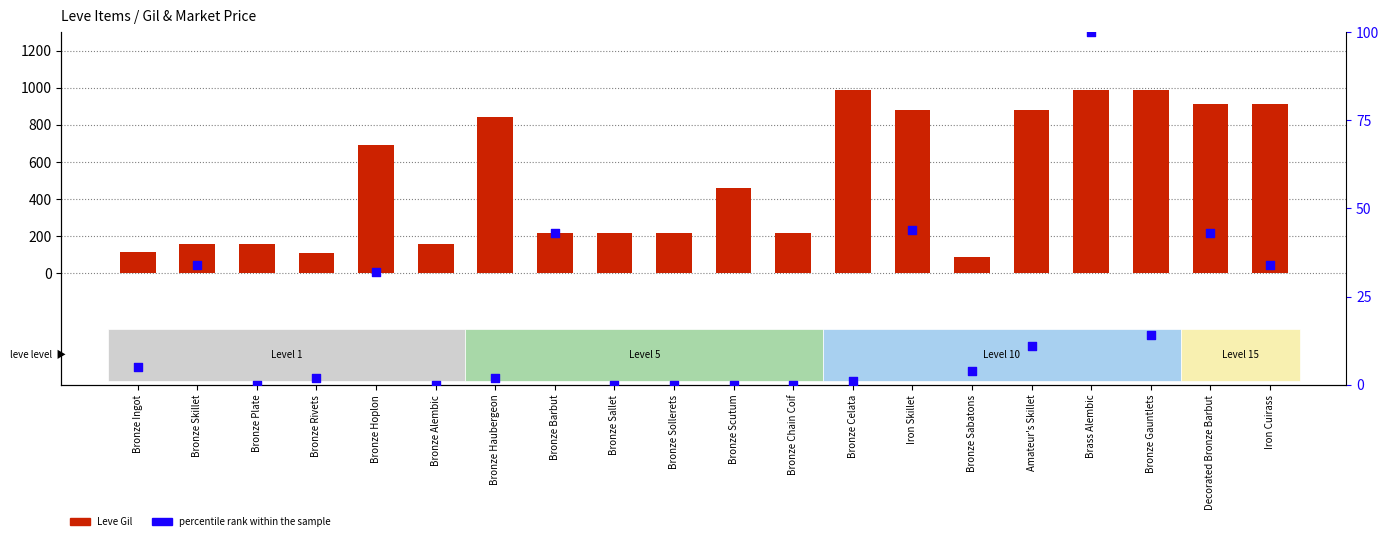

What are all the series names shown in the legend?

Leve Gil, percentile rank within the sample